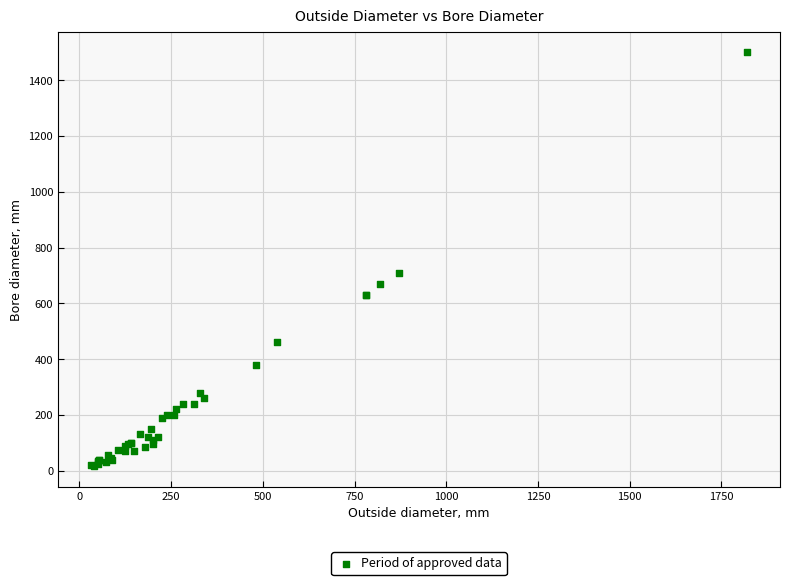

What Y value in the scatter plot is closest to 758?

710